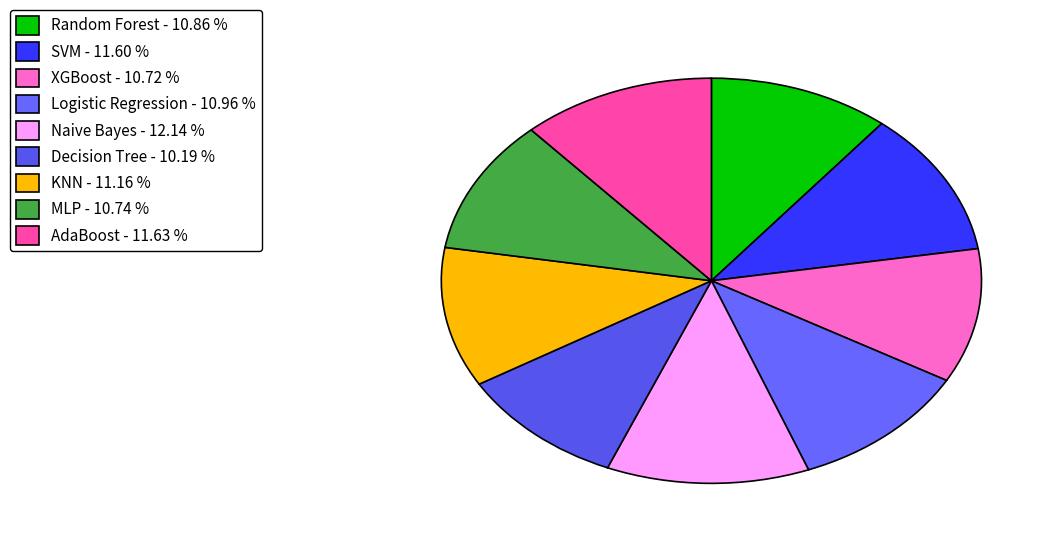

Rank the categories by value from lowest to highest.

Decision Tree, XGBoost, MLP, Random Forest, Logistic Regression, KNN, SVM, AdaBoost, Naive Bayes